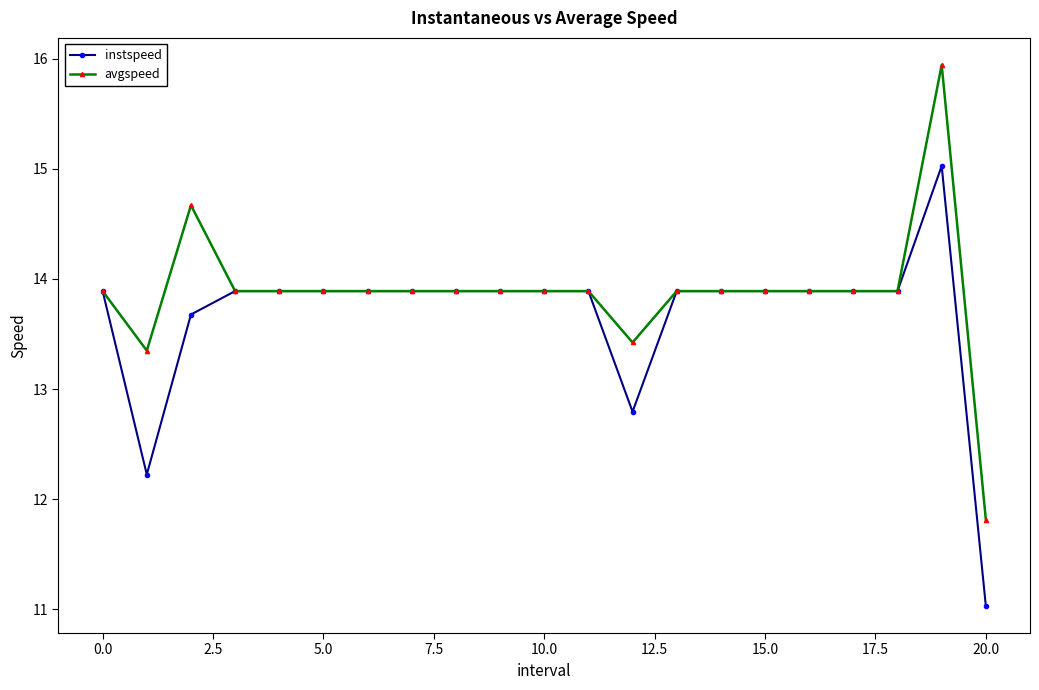

What are all the series names shown in the legend?

instspeed, avgspeed